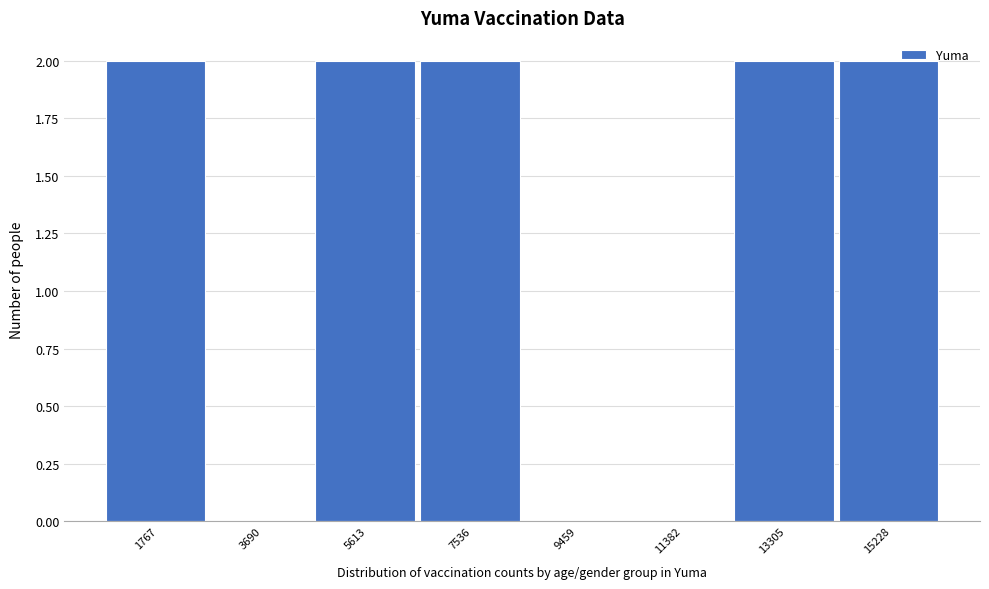

Reading left to right, transcribe all the data shown in this chart.

1767=2	3690=0	5613=2	7536=2	9459=0	11382=0	13305=2	15228=2